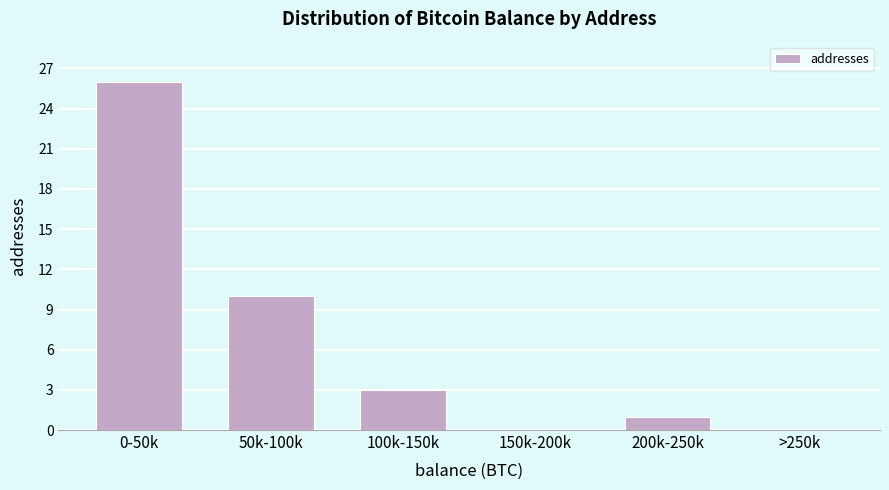

Reading left to right, transcribe all the data shown in this chart.

0-50k=26	50k-100k=10	100k-150k=3	150k-200k=0	200k-250k=1	>250k=0